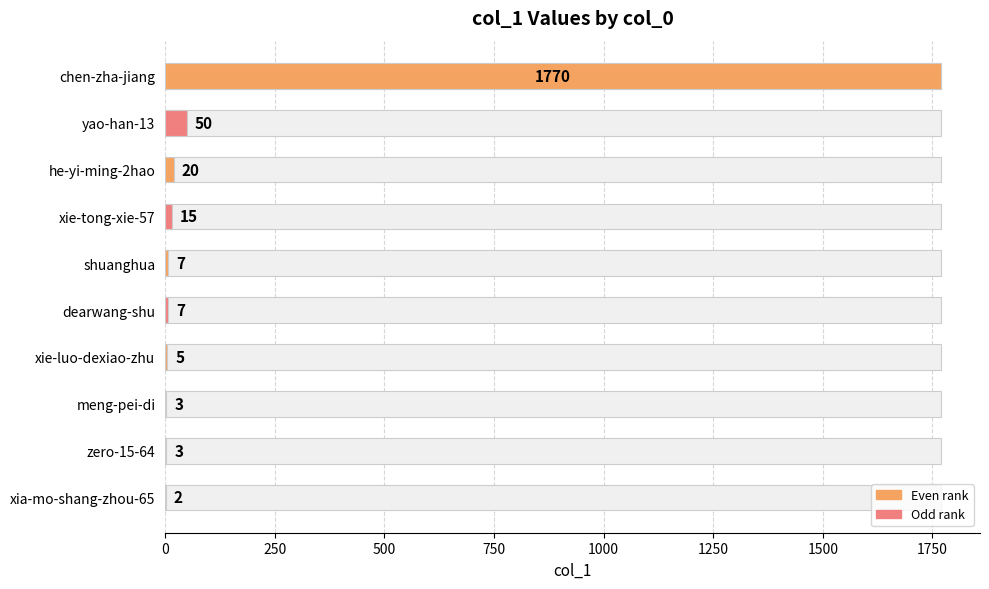

How many series are shown in this chart?

1